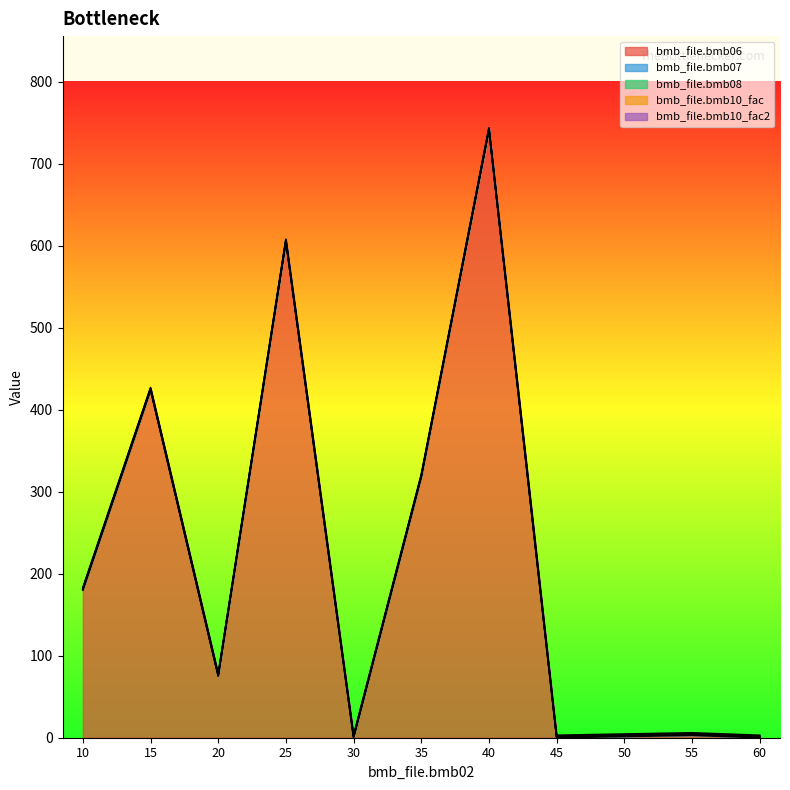

True or false: bmb_file.bmb07 and bmb_file.bmb08 cross at least once.

False